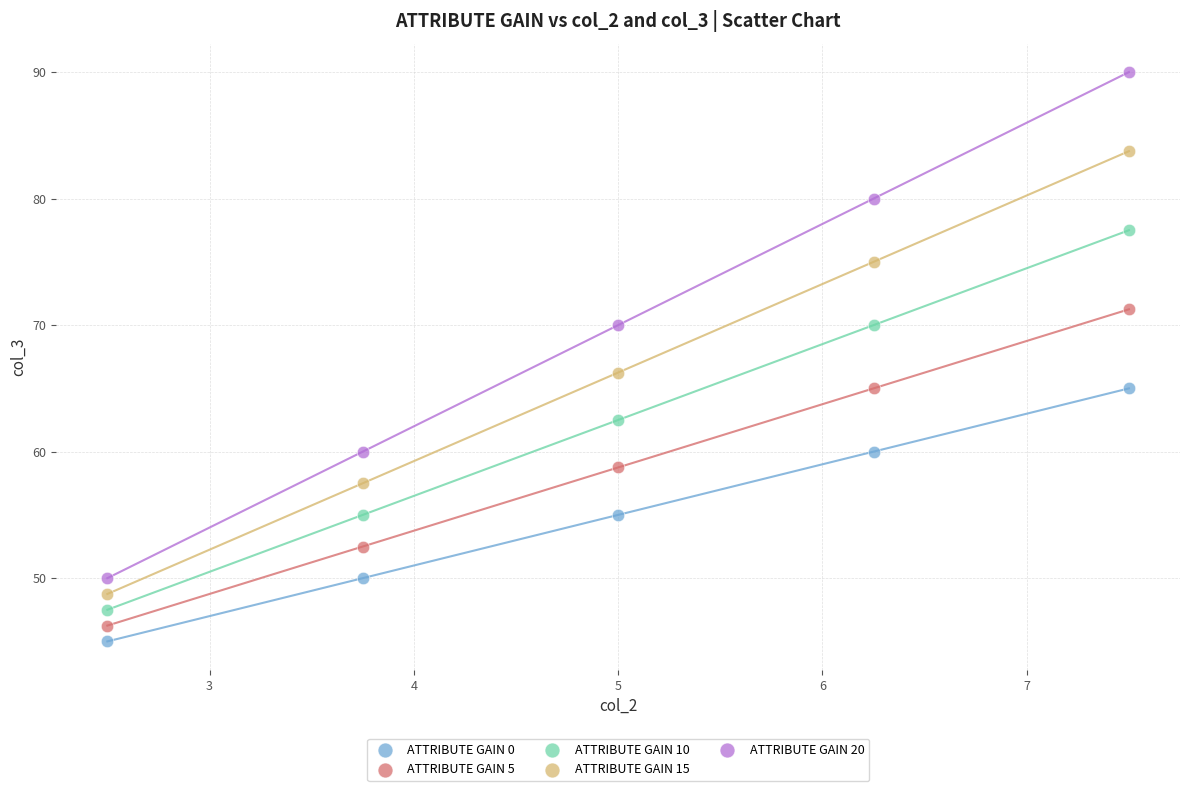

Across all data points, what is the range of X values (max minus min)?

5.0